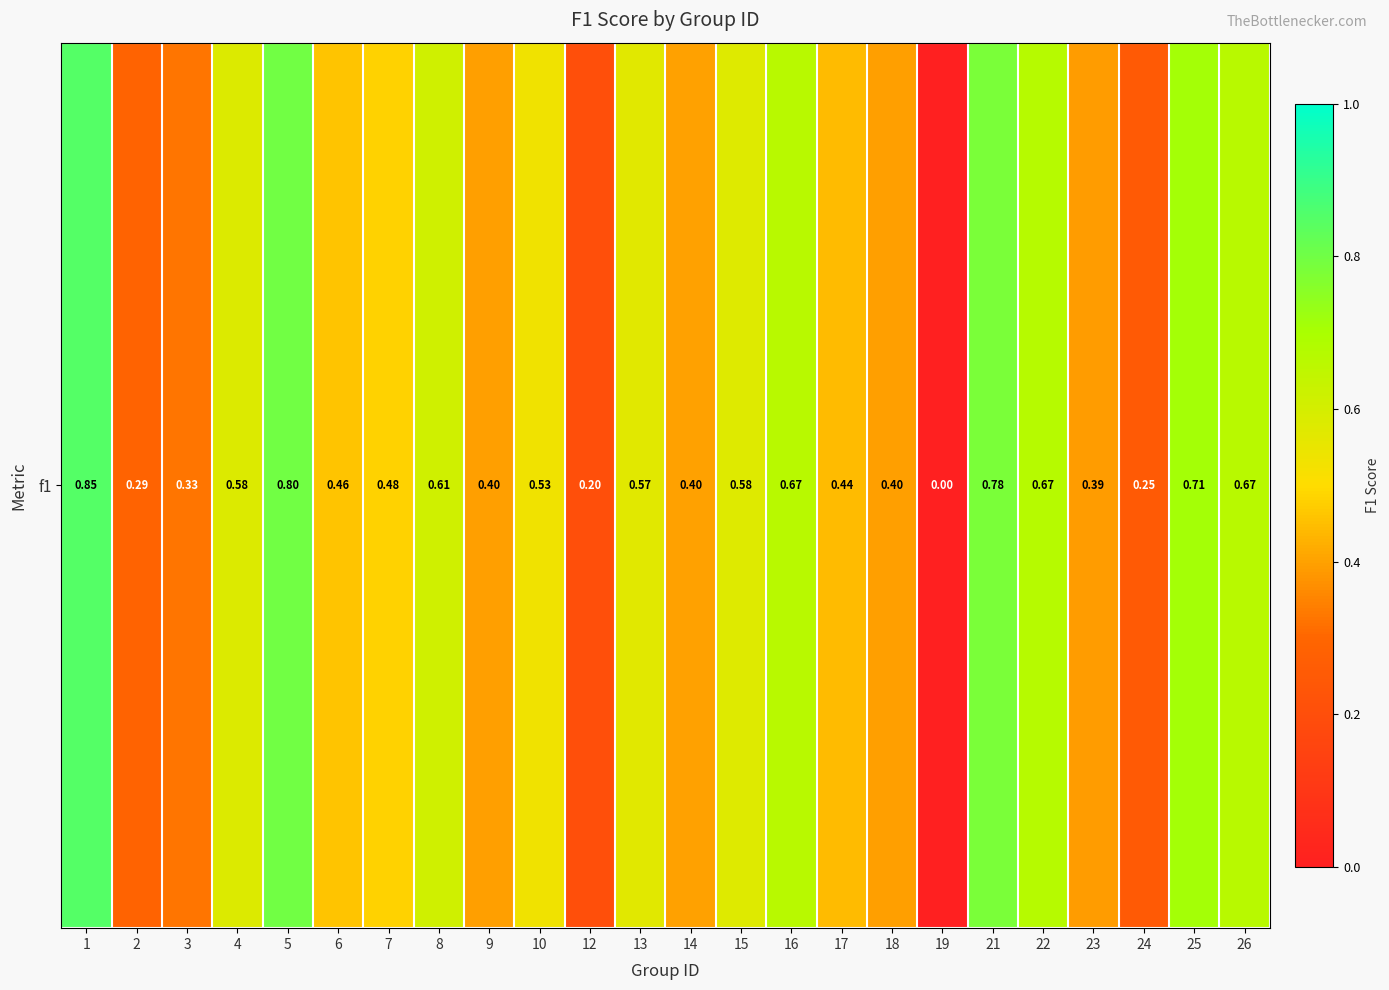

Where is the data nearest to the value 0?

19